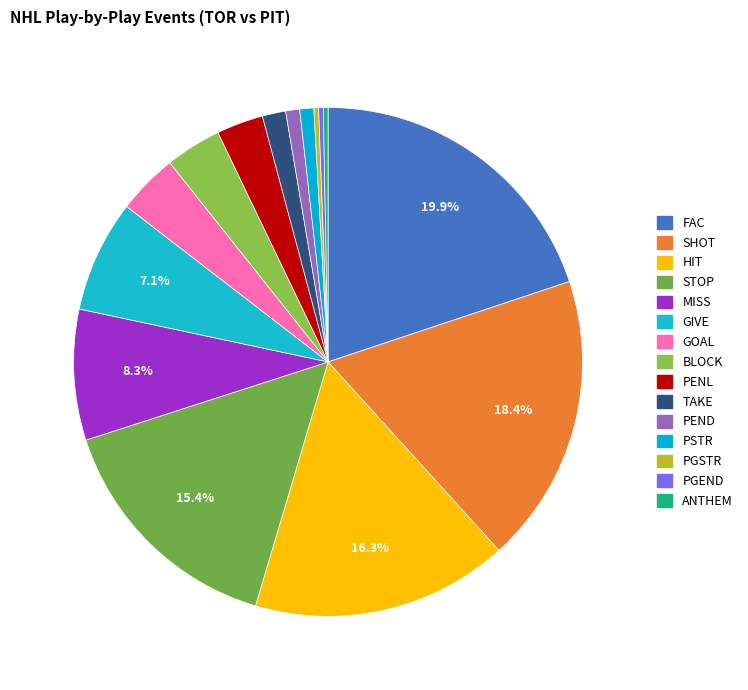

What is the smallest slice in the pie chart?

PGSTR